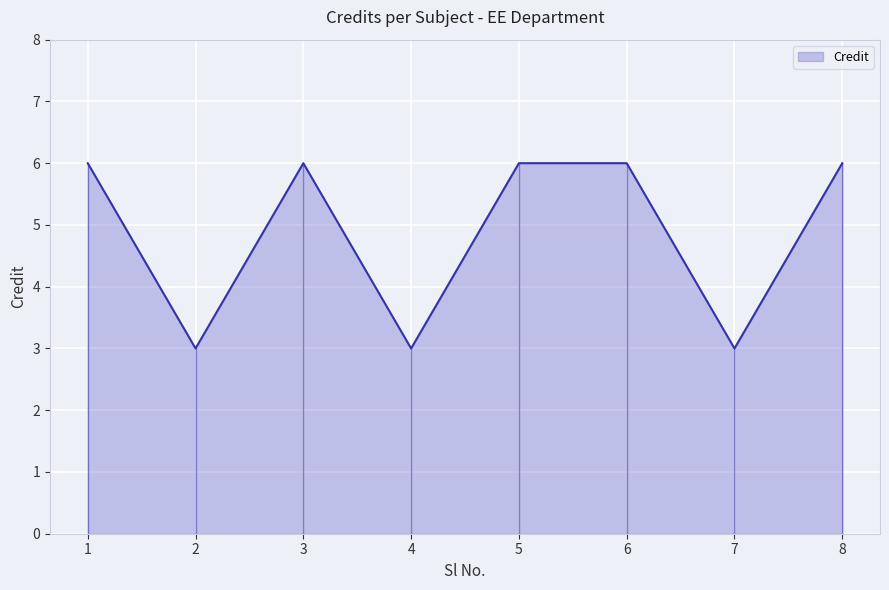

How many categories are shown in the chart?

8